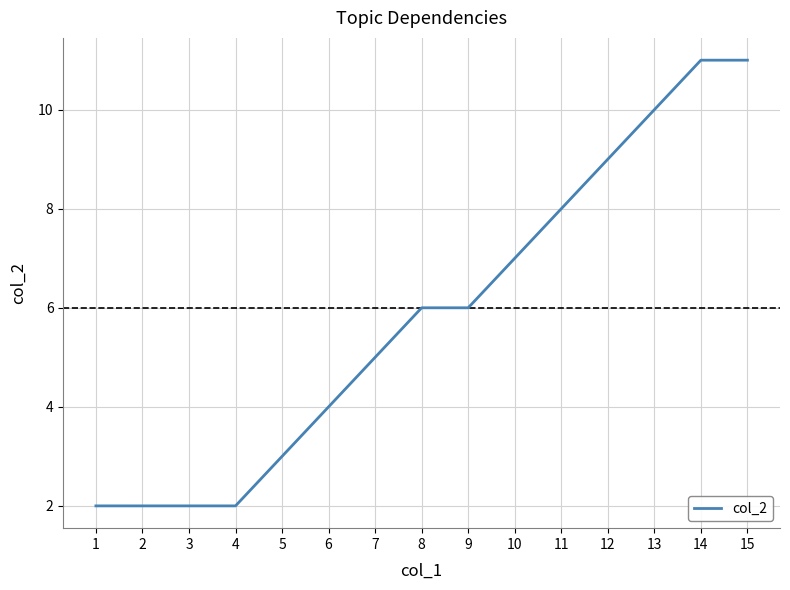

Reading left to right, list all the values displayed in this chart.

2	2	2	2	3	4	5	6	6	7	8	9	10	11	11